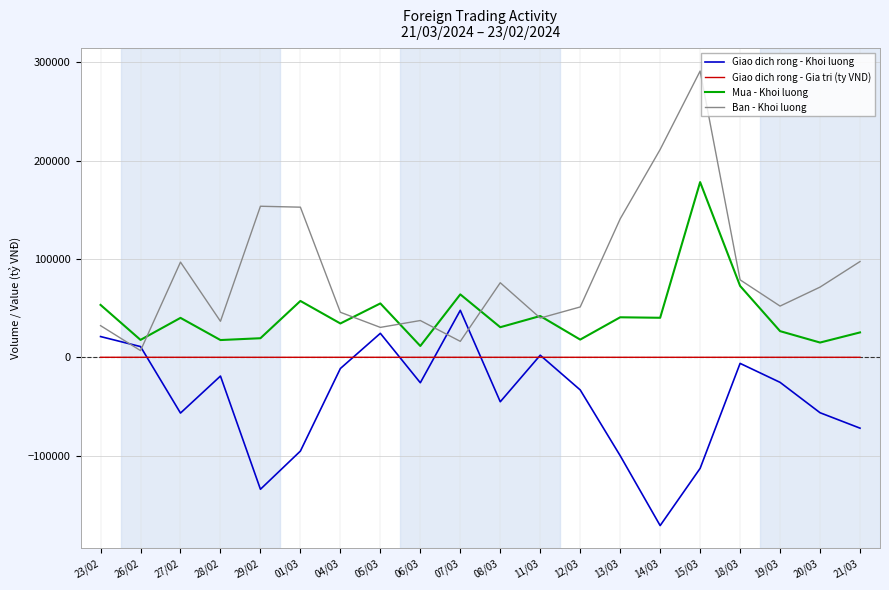

List the series in order of their peak value, lowest first.

Giao dich rong - Gia tri (ty VND), Giao dich rong - Khoi luong, Mua - Khoi luong, Ban - Khoi luong